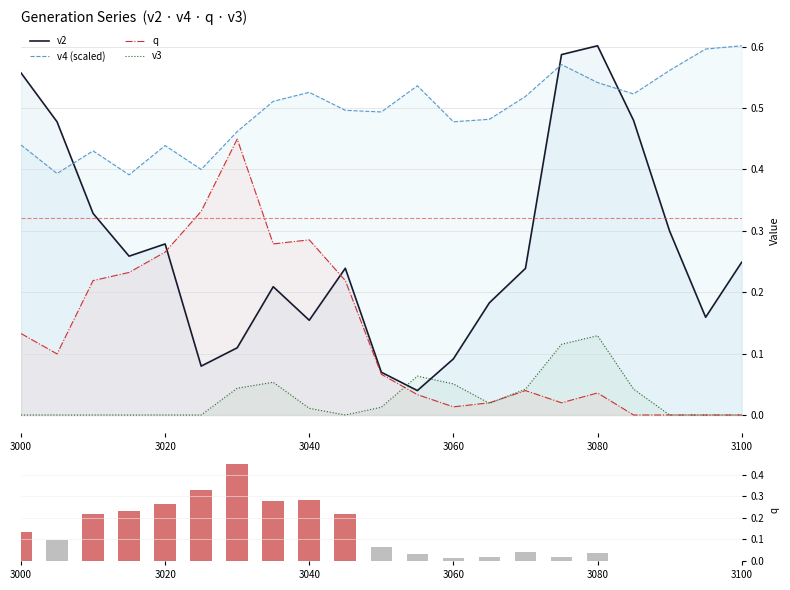

Does the chart contain any negative values?

No